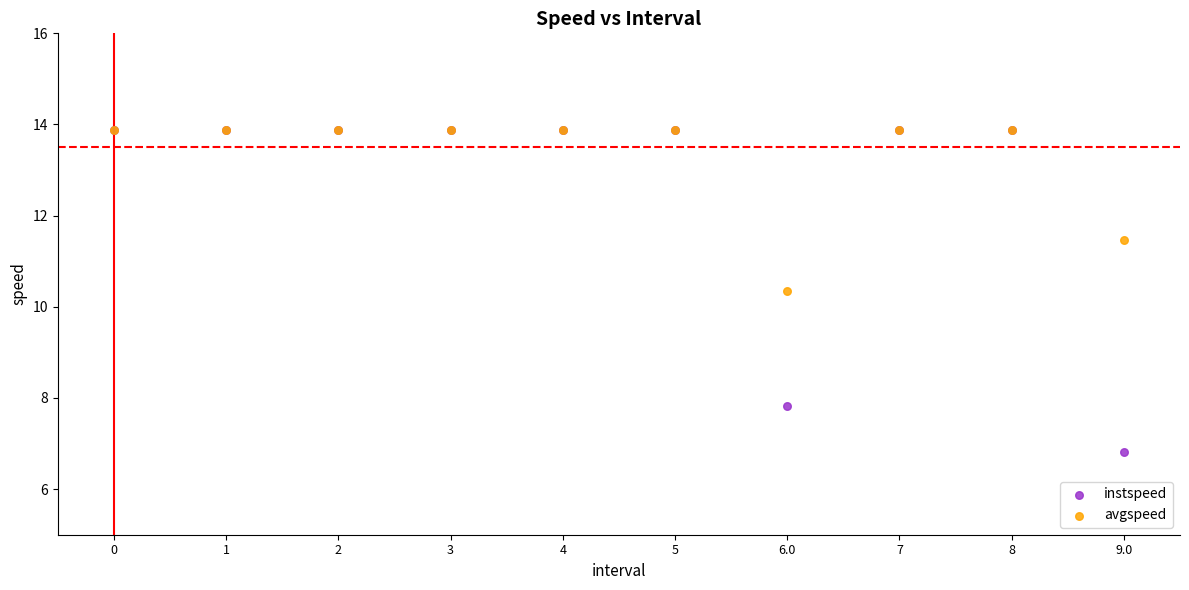

In the instspeed series, what Y value is closest to 10?

7.8